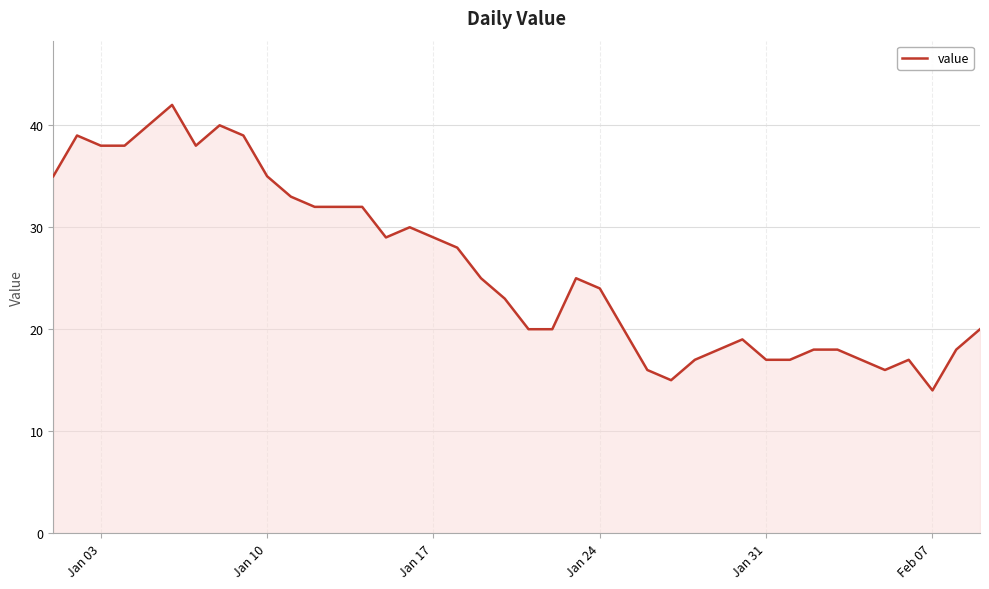

What is the greatest value displayed?

42